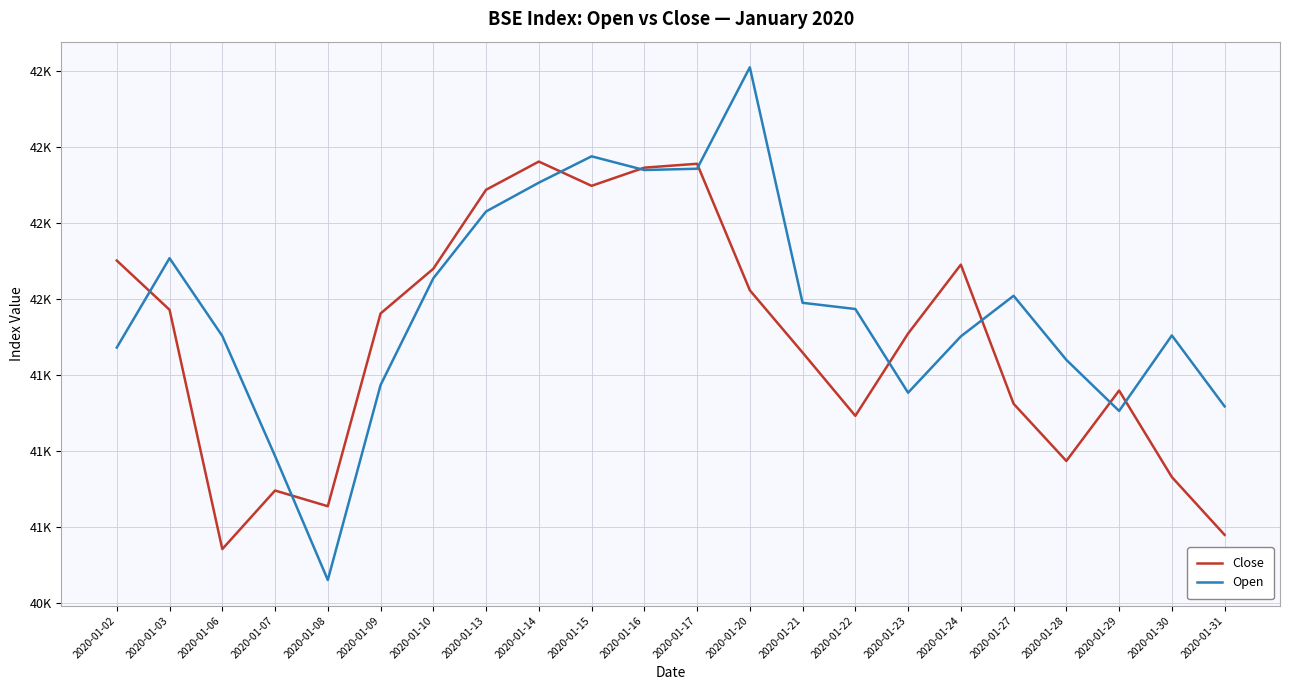

What is the maximum value shown in the chart?

42263.0